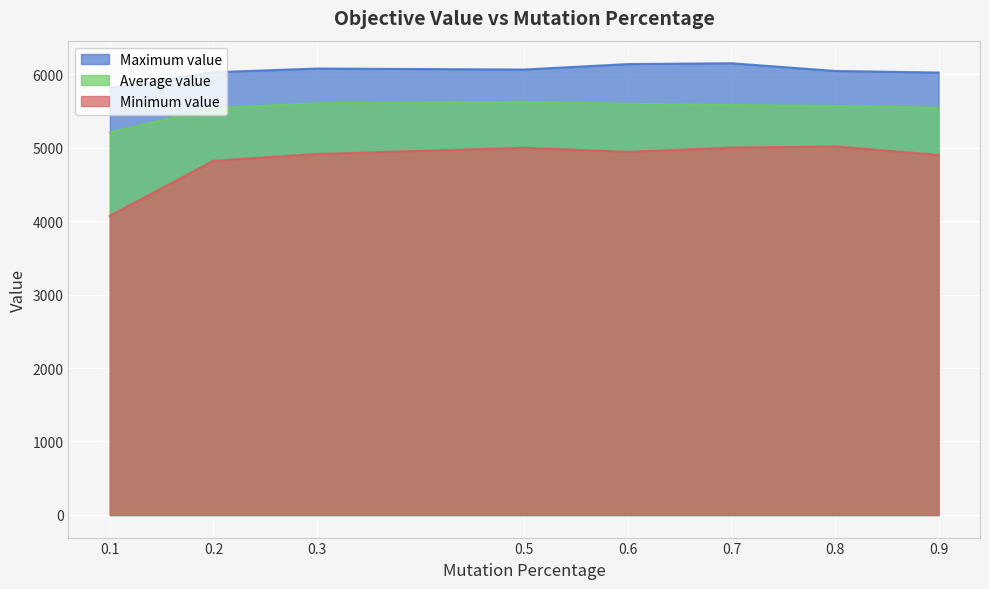

What is the difference between the maximum and minimum values in the Maximum value series?

335.6